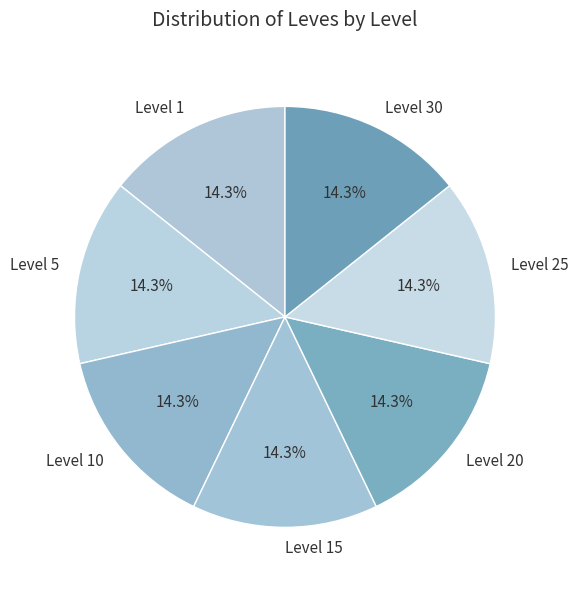

To the nearest percent, what is the average slice percentage?

14%